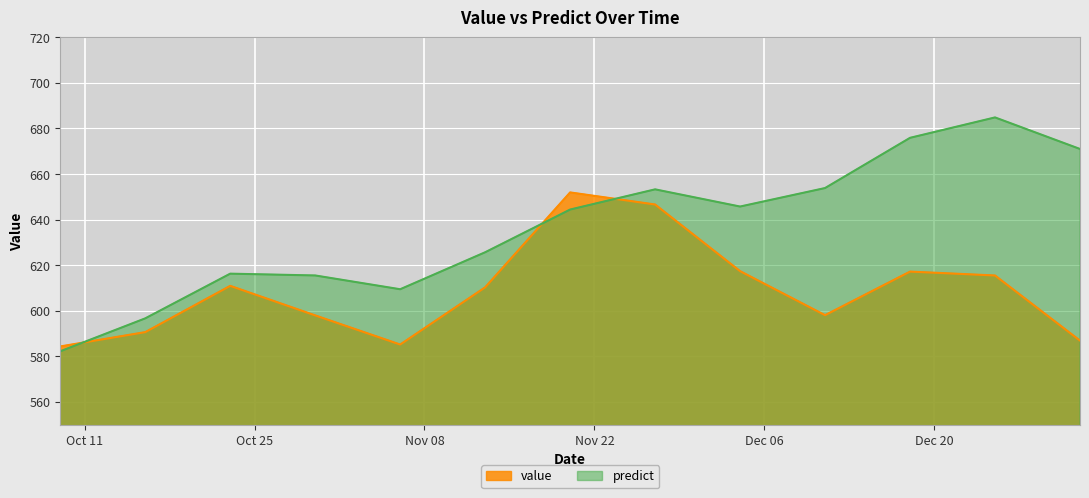

What value does the predict series have at 2016-11-13?

625.7